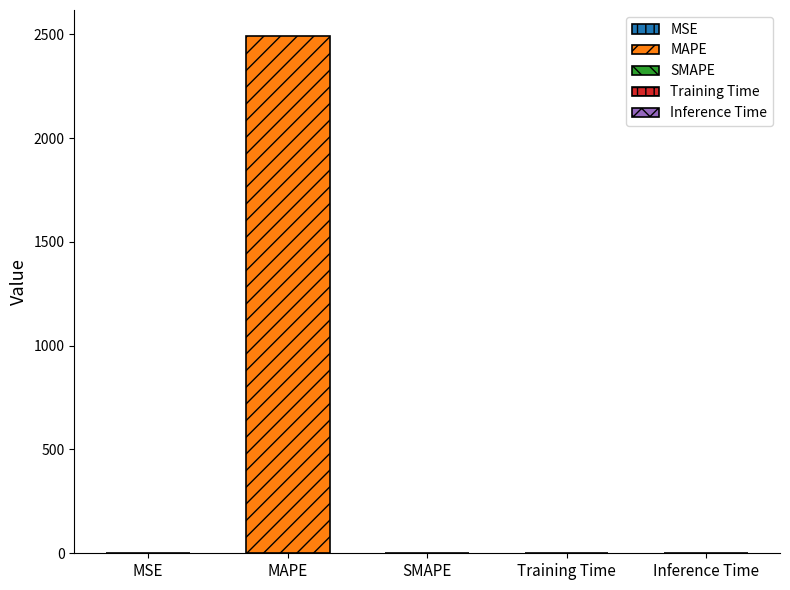

At which category does the chart reach its peak across all series?

MAPE